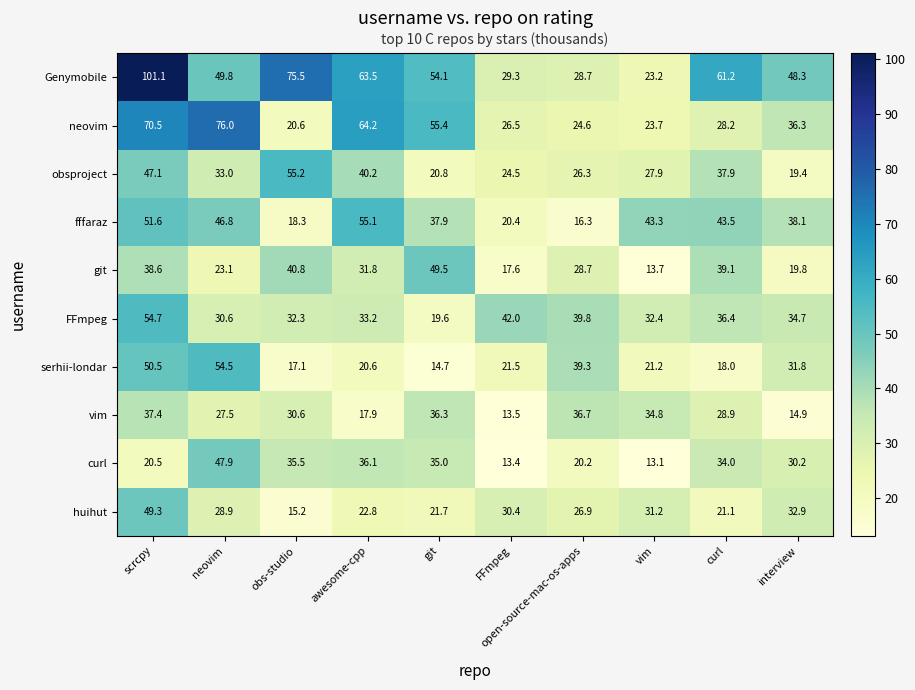

What is the sum of the obsproject values at scrcpy and curl?

85.0